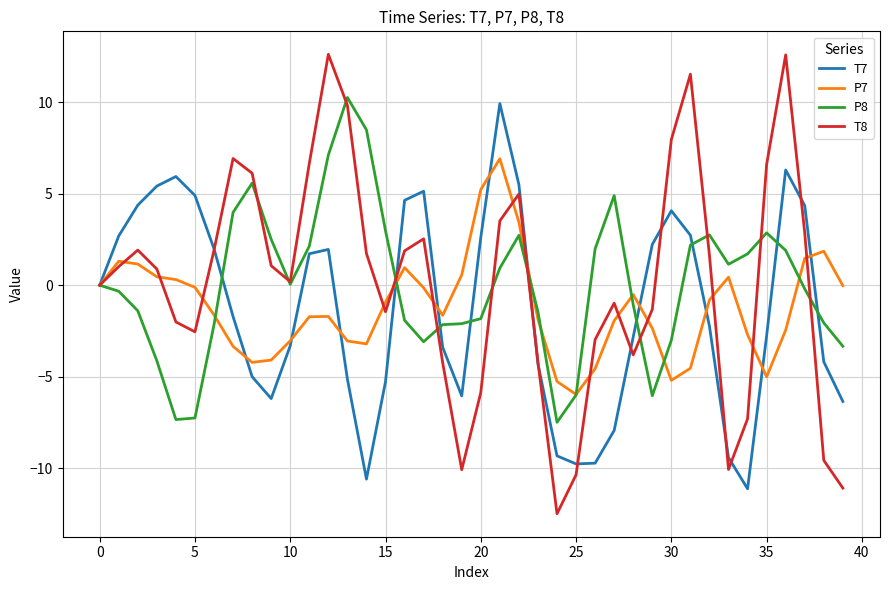

Which series has the largest range (max minus min)?

T8